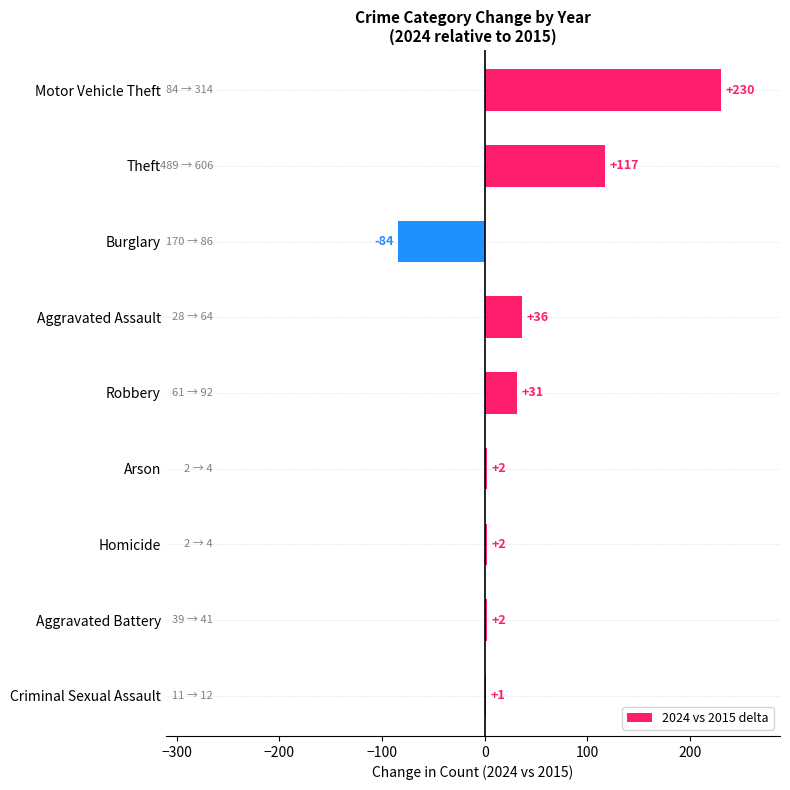

Reading top to bottom, list all the values displayed in this chart.

Motor Vehicle Theft=230	Theft=117	Burglary=-84	Aggravated Assault=36	Robbery=31	Arson=2	Homicide=2	Aggravated Battery=2	Criminal Sexual Assault=1